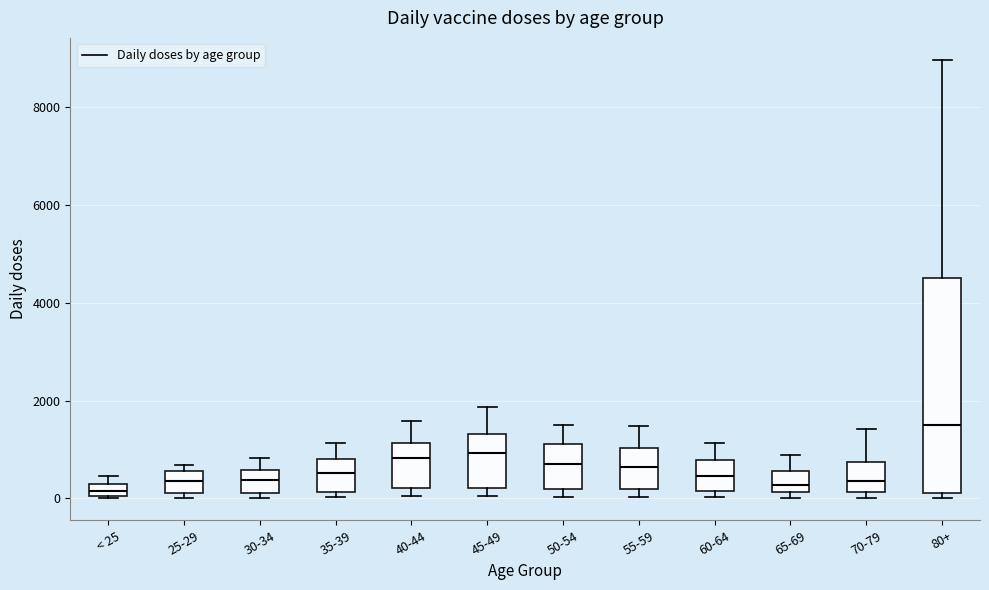

Where is the lower edge of the box for 35-39 on the y-axis? The values are not printed on the chart, so give them approximately, as read against the axis.

200